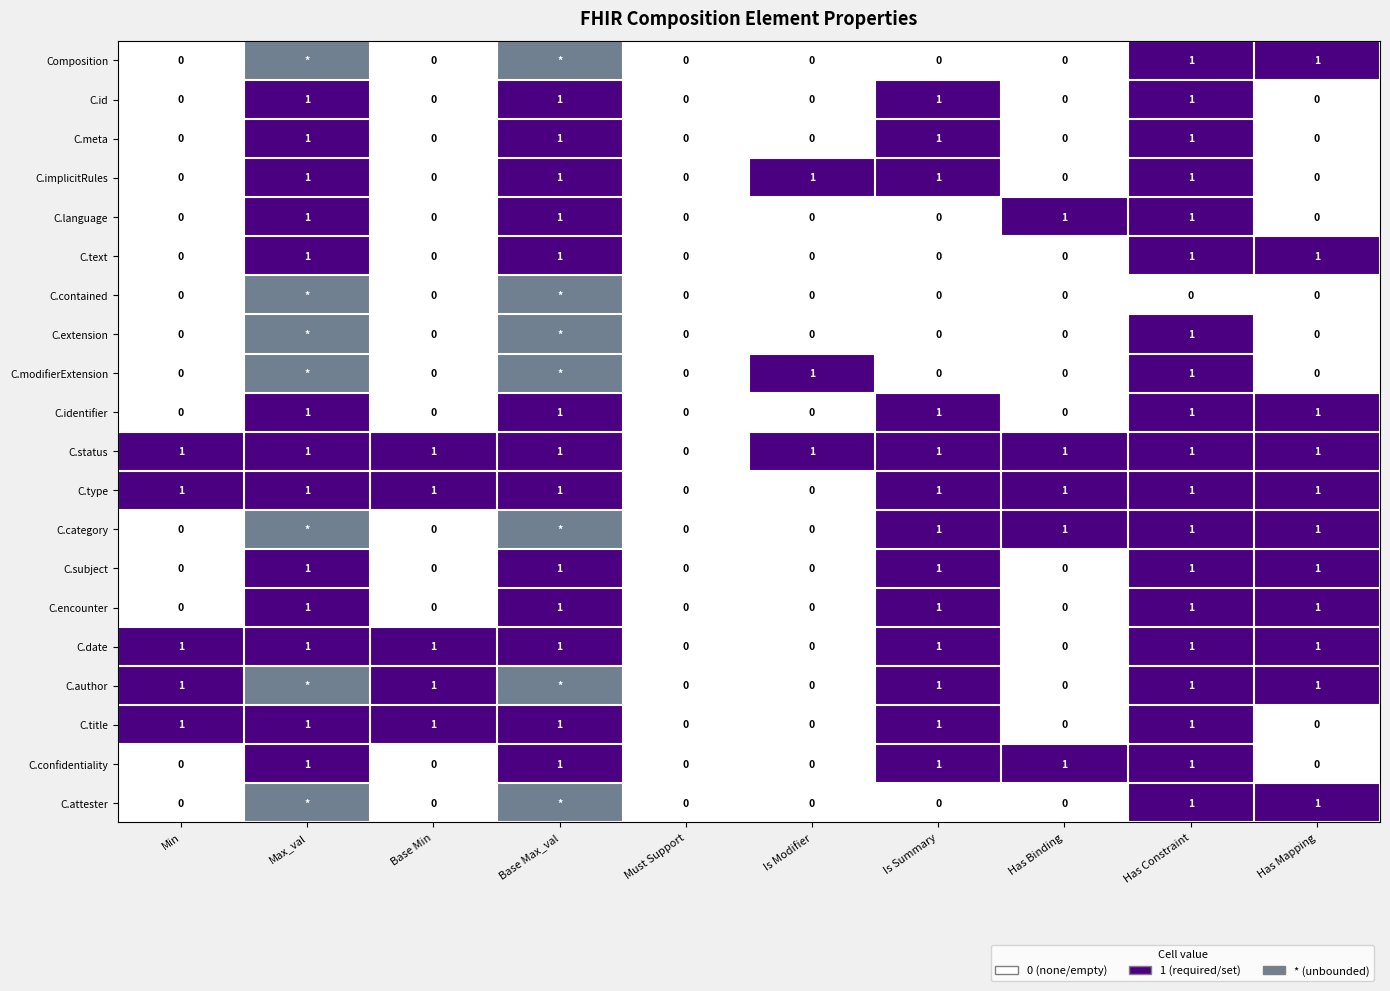

The value of C.title at Has Binding is 0. True or false?

True